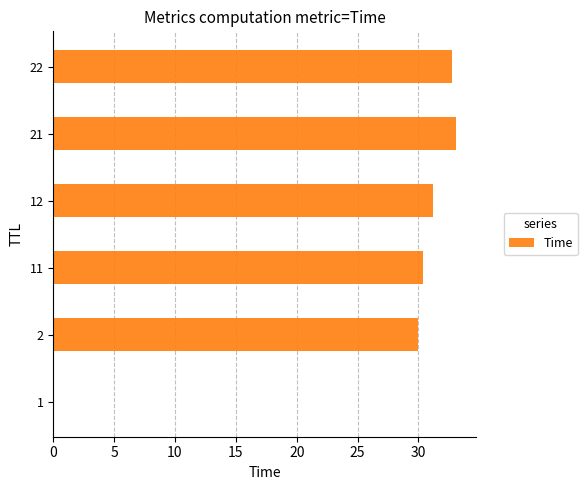

What is the sum of the values at 22 and 2?

62.8